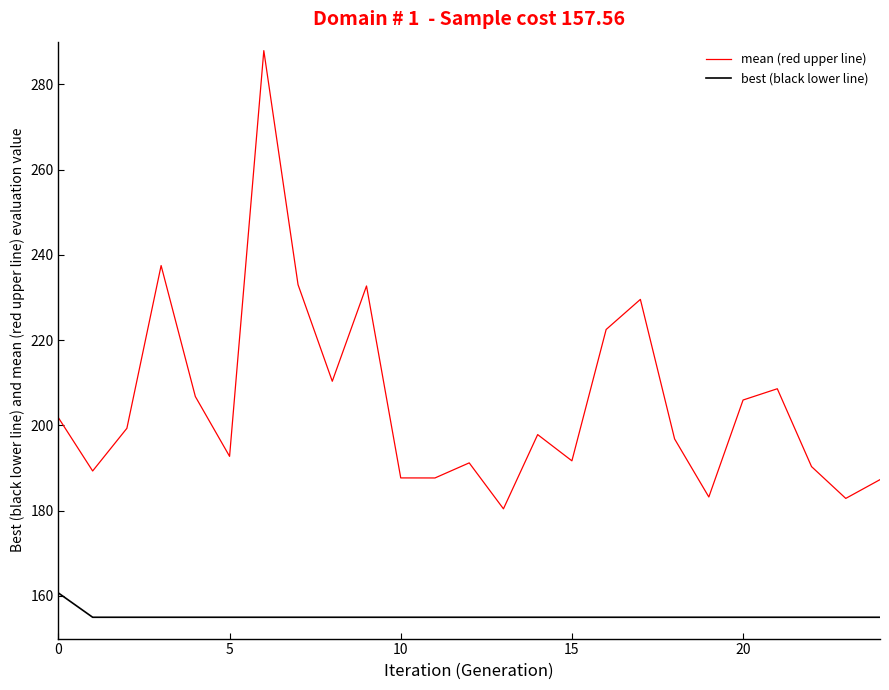

True or false: mean (red upper line) has more than 2 points higher than both neighbors.

True